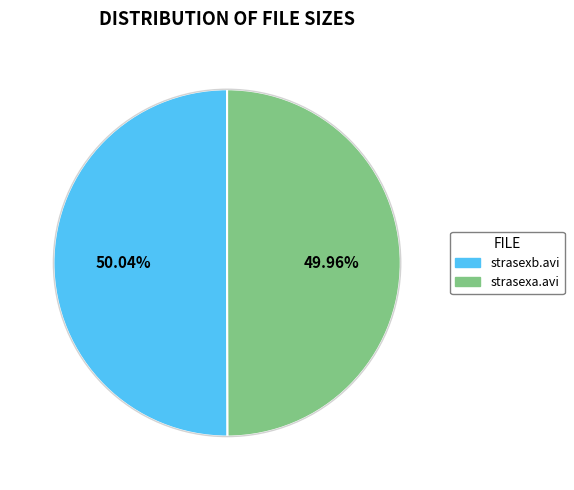

To the nearest percent, what percentage of the pie is strasexa.avi?

50%